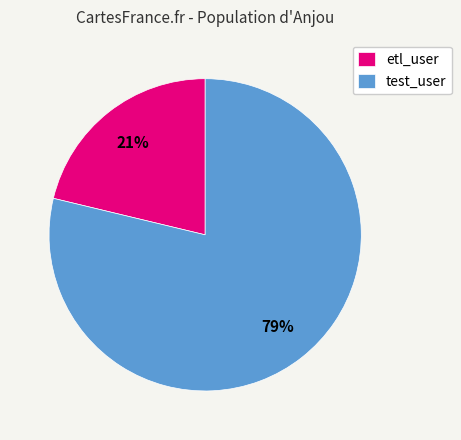

Which category has the biggest portion of the pie?

test_user